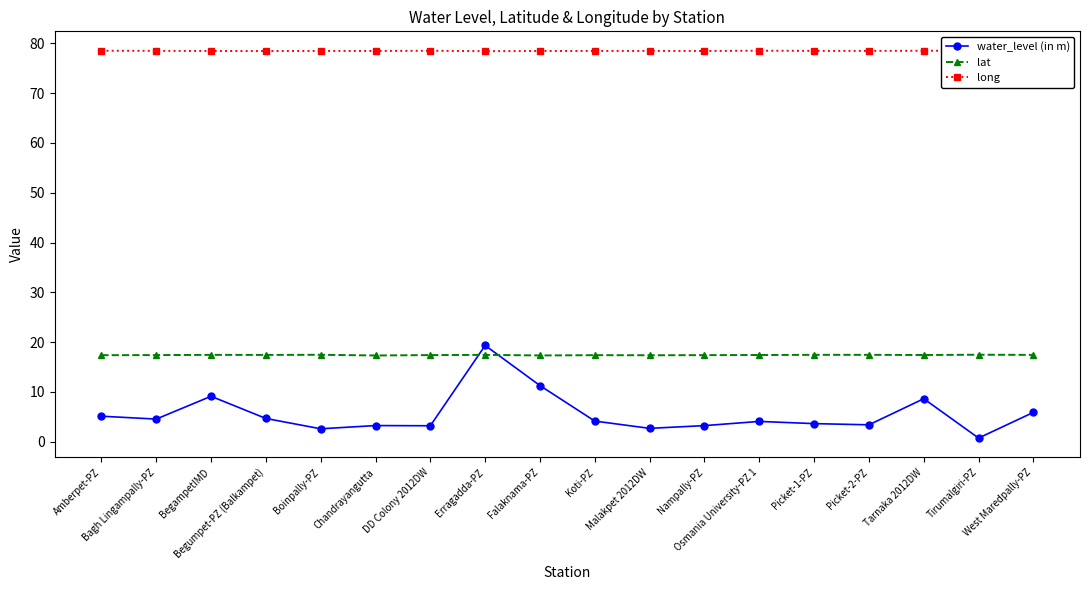

True or false: lat and long intersect in this chart.

False